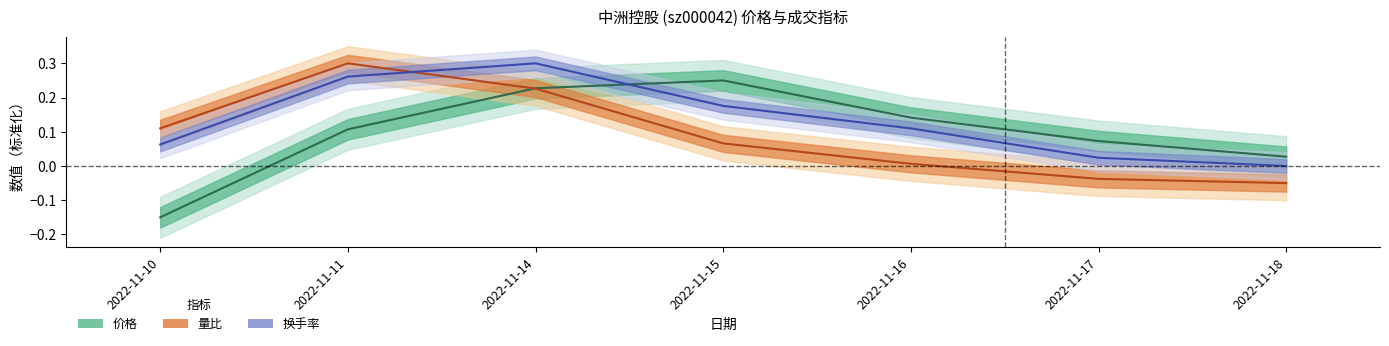

What is the average value of the 换手率 series?

0.1